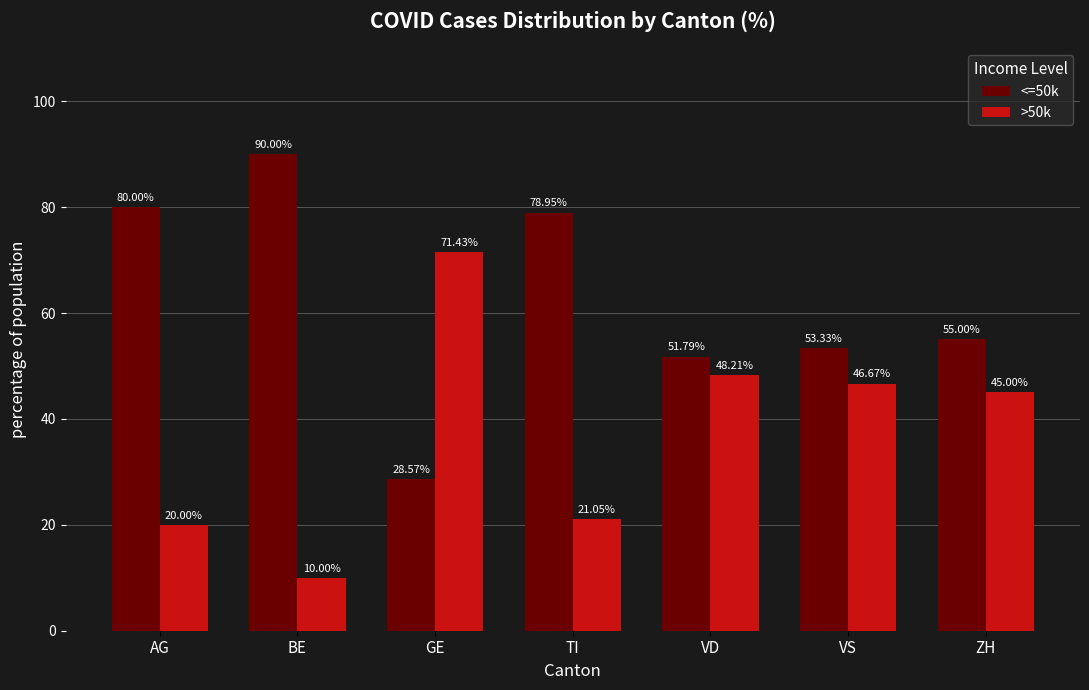

What is the average value of the <=50k series?

62.5